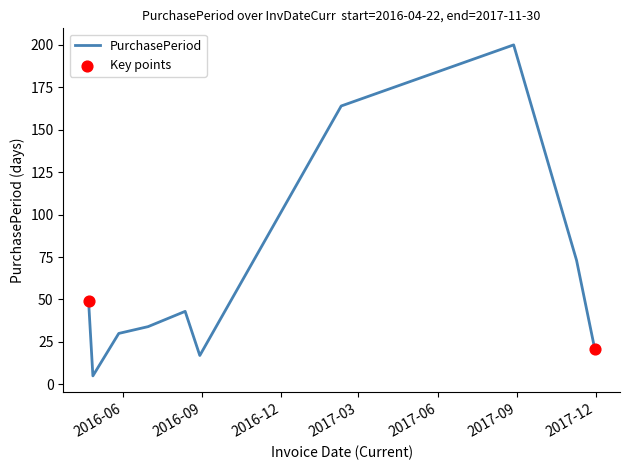

What is the minimum value shown in the chart?

5